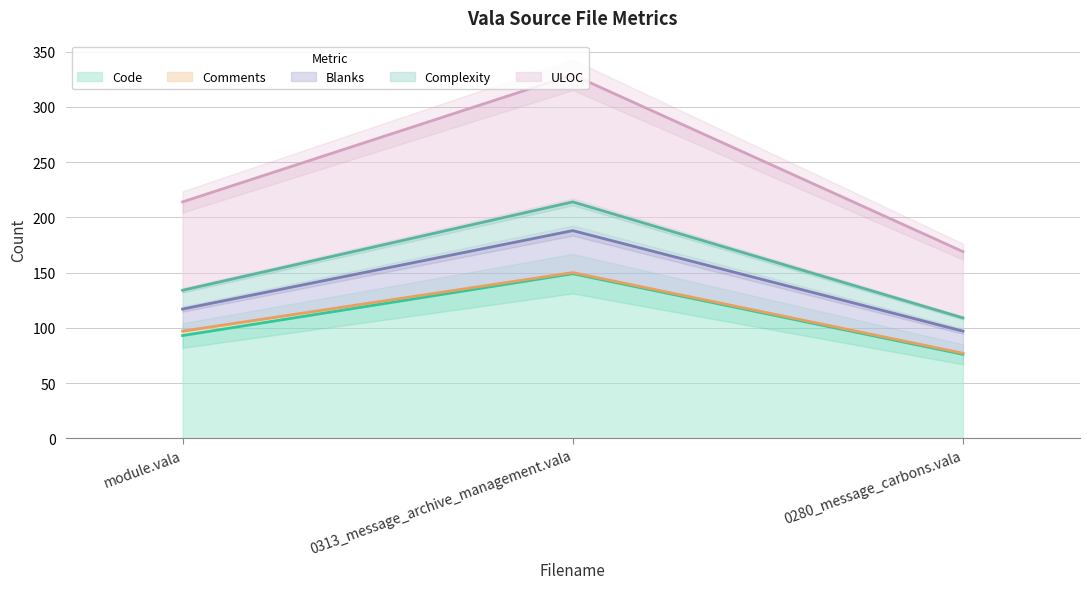

How many data points in Complexity are above 214?

1